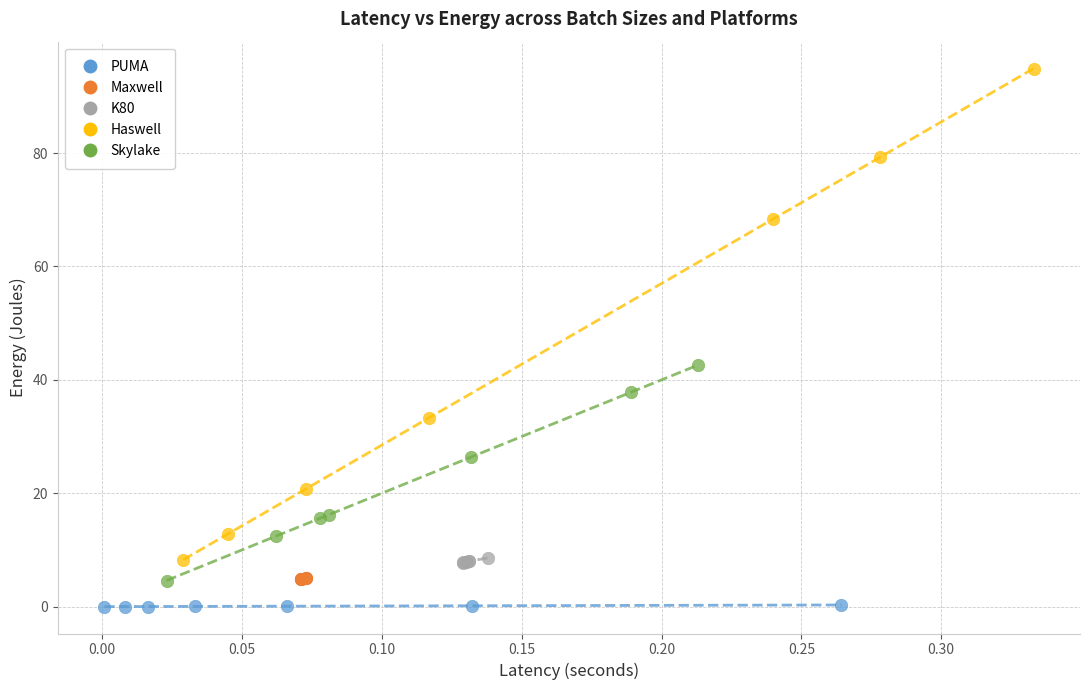

Which series has the largest Y range (max minus min)?

Haswell